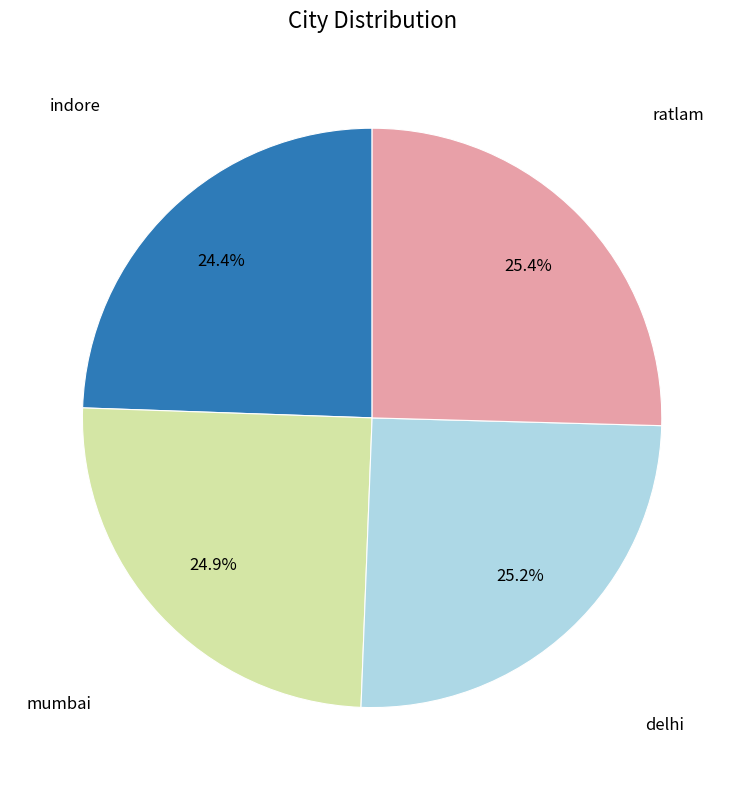

What percentage is the mumbai slice, to the nearest percent?

25%